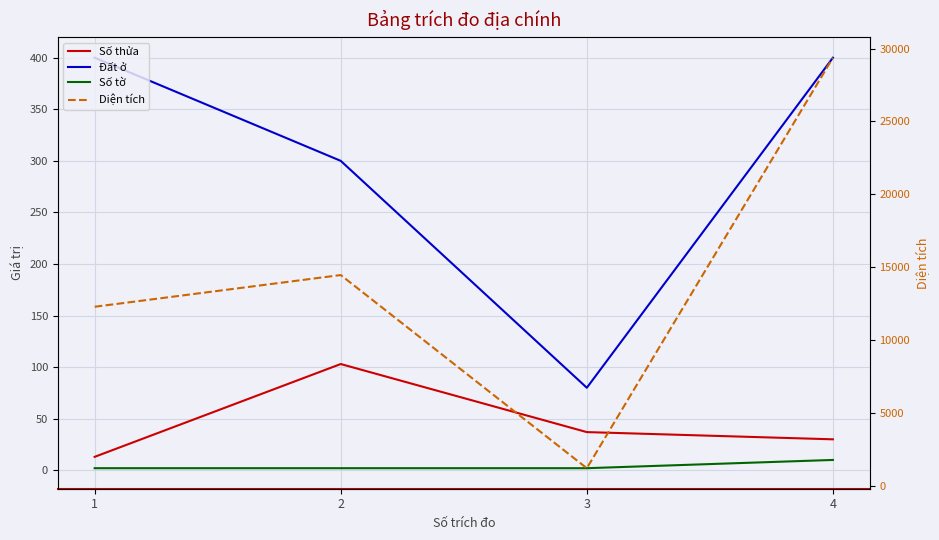

At which category does Số thửa reach its first local peak?

2